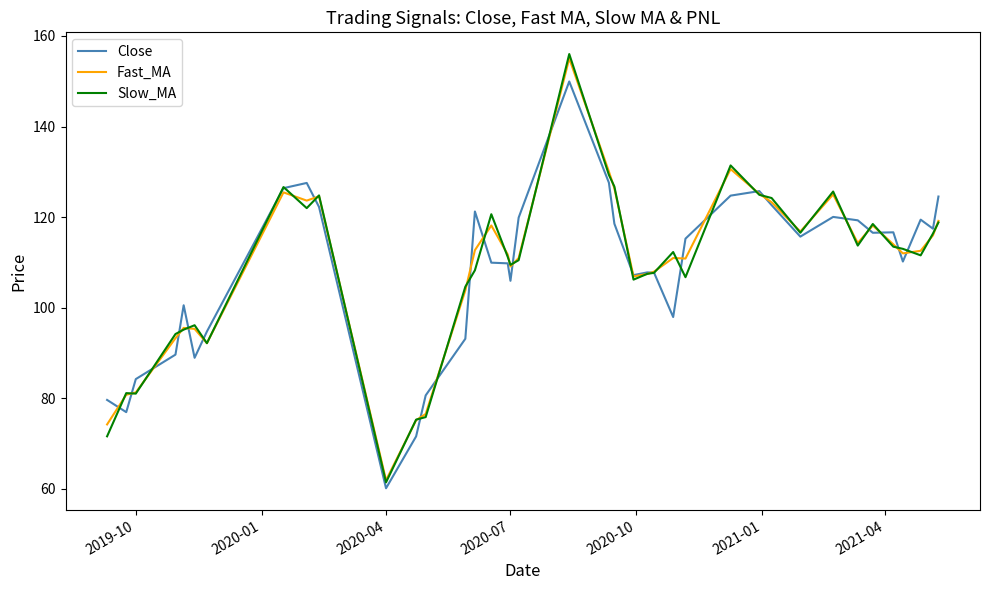

Which series has the largest range (max minus min)?

Slow_MA